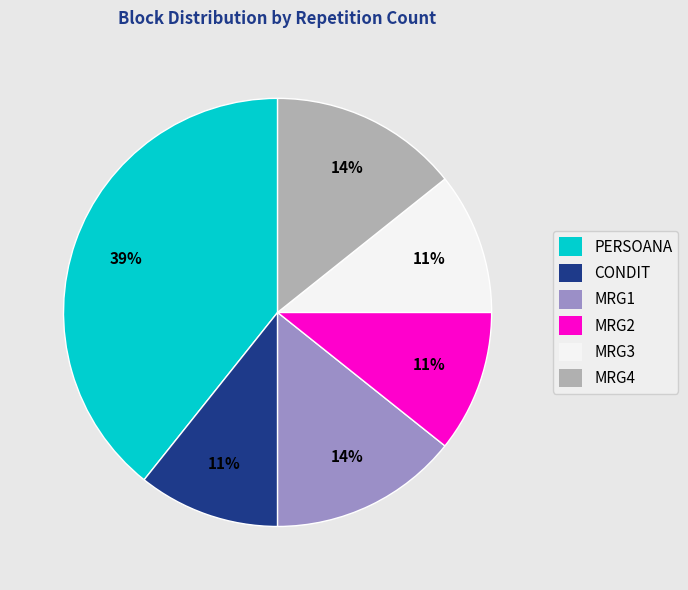

Approximately how many times larger is the value at MRG3 compared to MRG2?

1.0